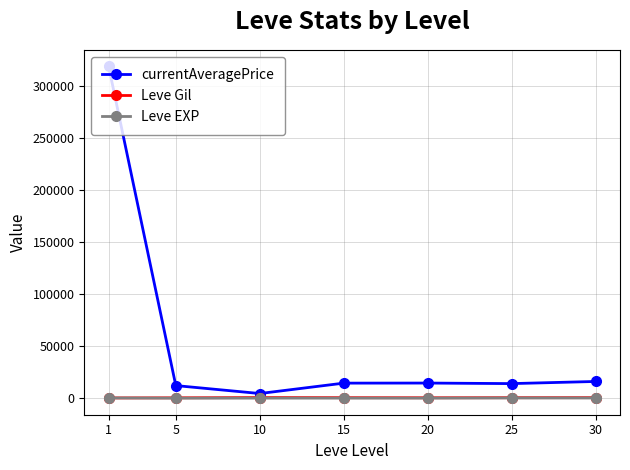

At which category is the sum across all series the highest?

1